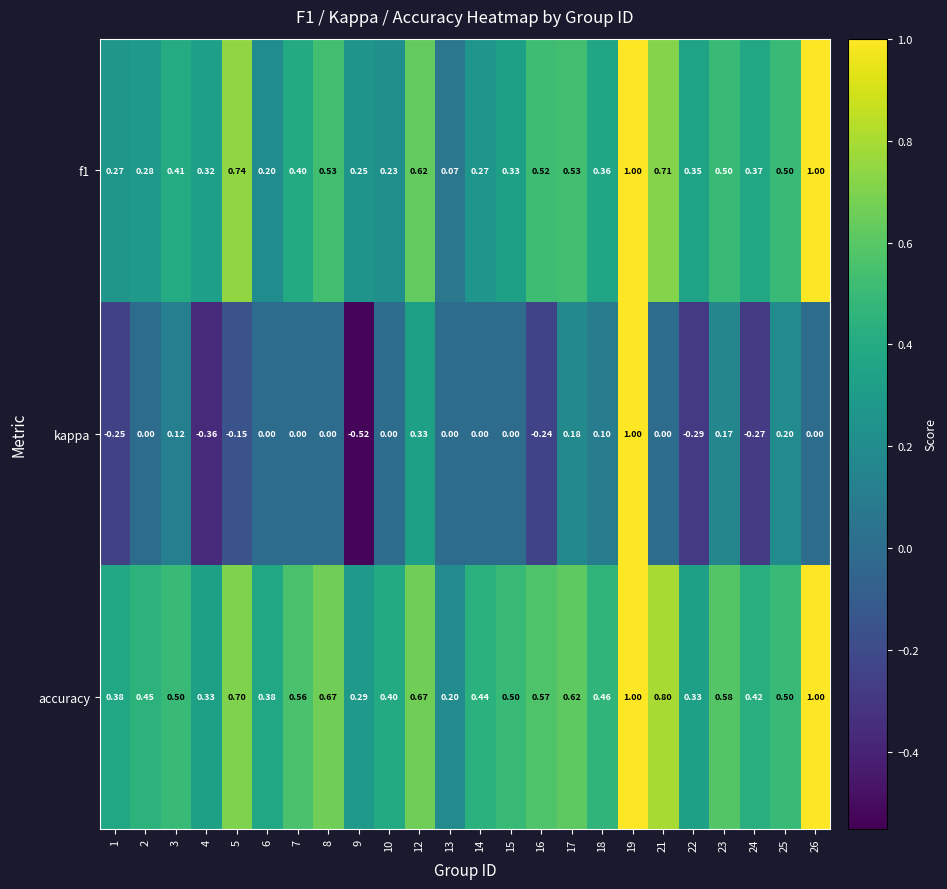

Count the number of categories in the chart.

24